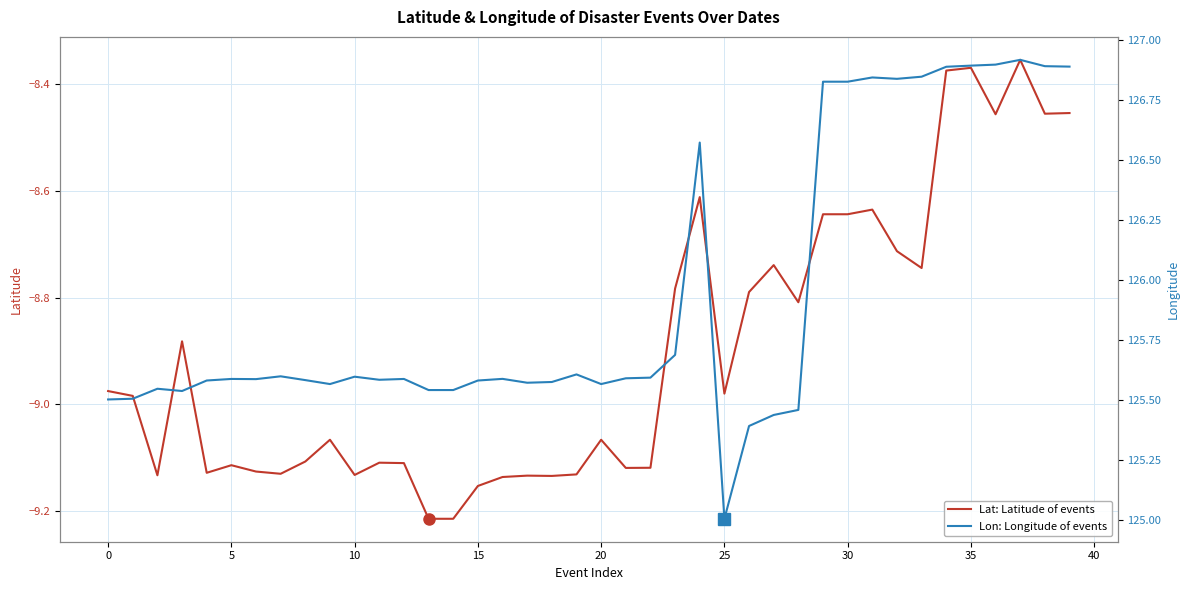

What are all the series names shown in the legend?

Lat: Latitude of events, Lon: Longitude of events